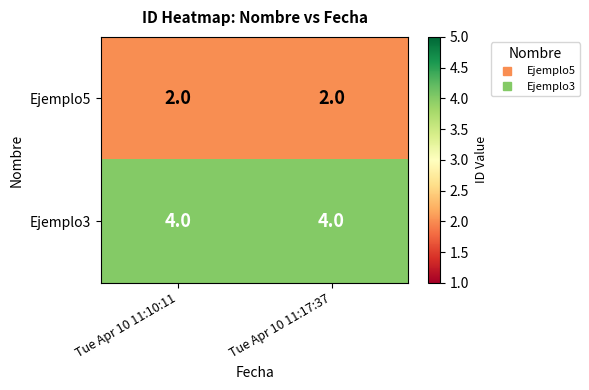

What is the spread (max minus min) of values at Tue Apr 10 11:10:11?

2